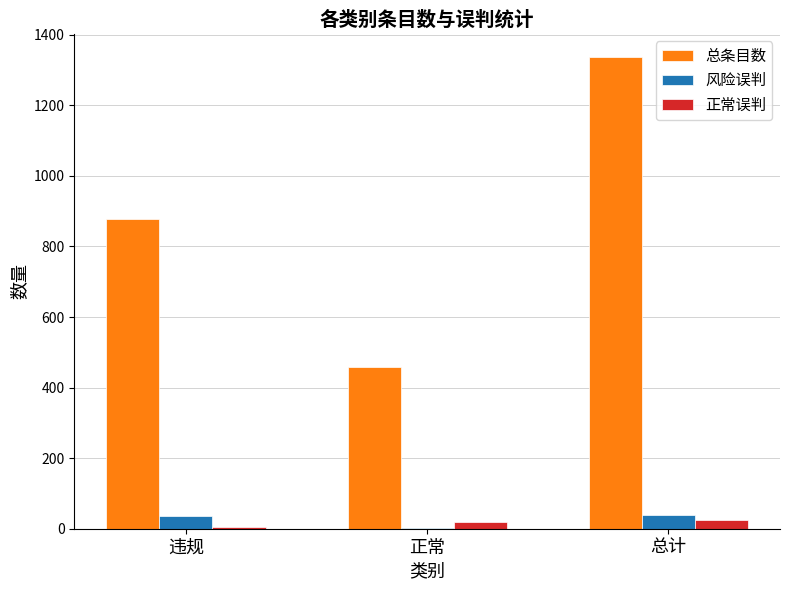

Between 违规 and 总计, which series saw the biggest shift?

总条目数